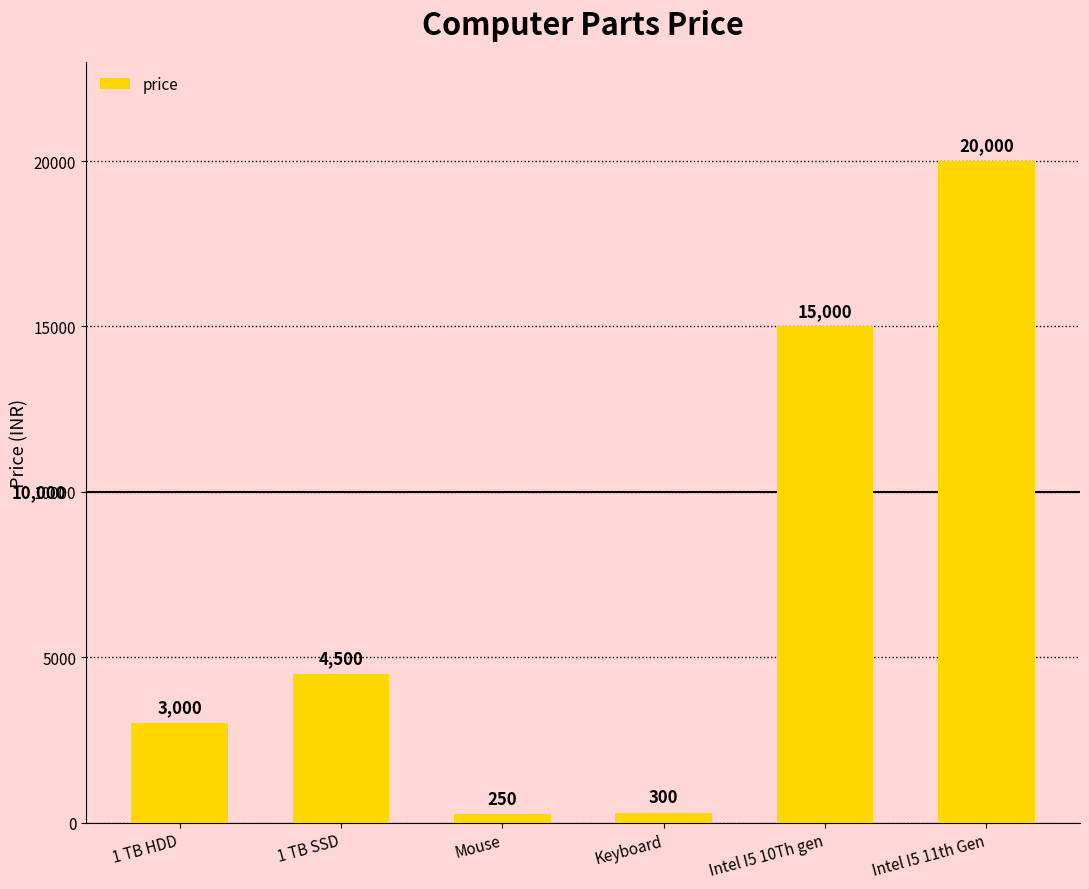

Reading left to right, what are all the values shown in this chart?

1 TB HDD=3000	1 TB SSD=4500	Mouse=250	Keyboard=300	Intel I5 10Th gen=15000	Intel I5 11th Gen=20000